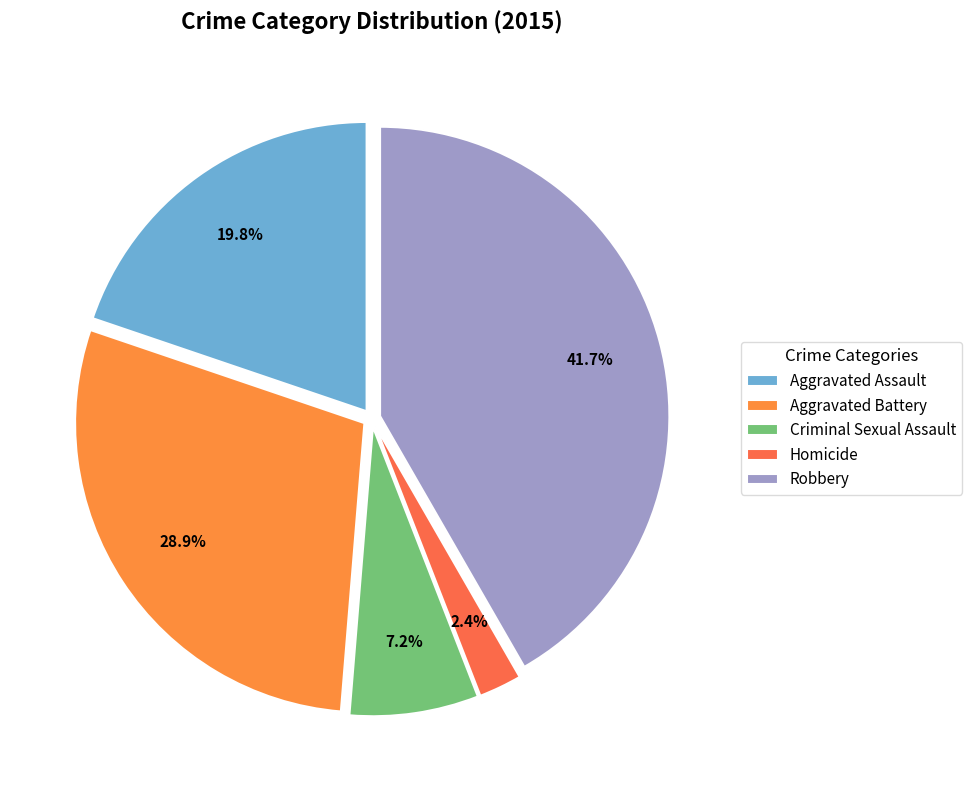

Does Aggravated Assault account for over 50% of the chart?

No